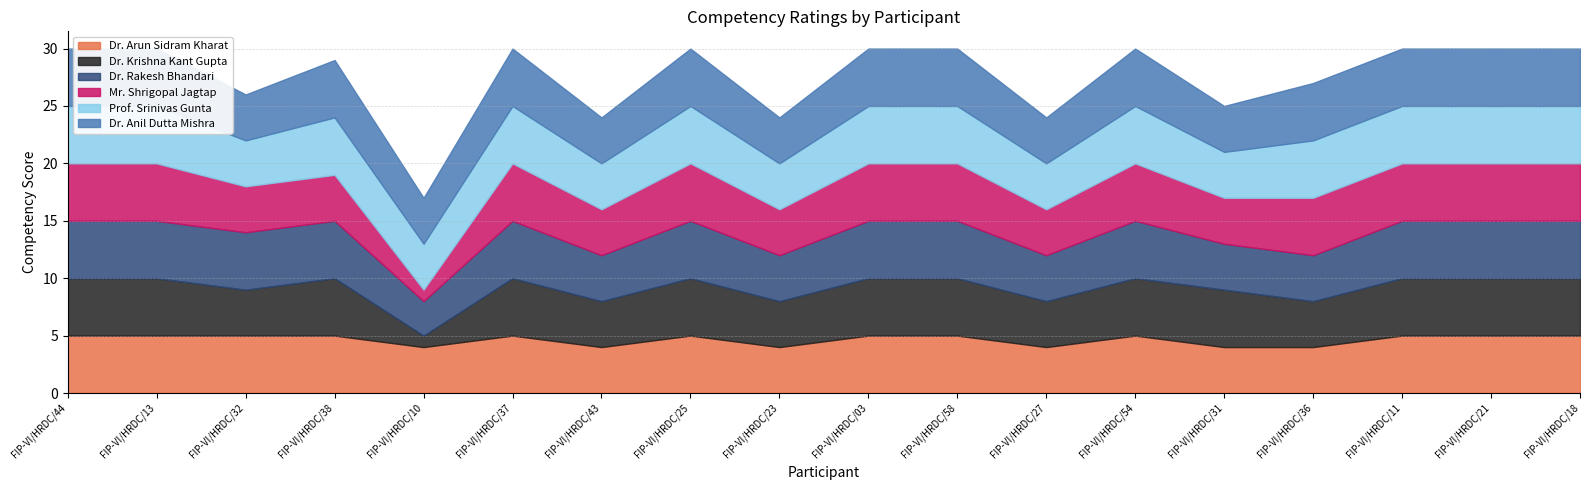

Read the Dr. Anil Dutta Mishra value at FIP-VI/HRDC/58.

5